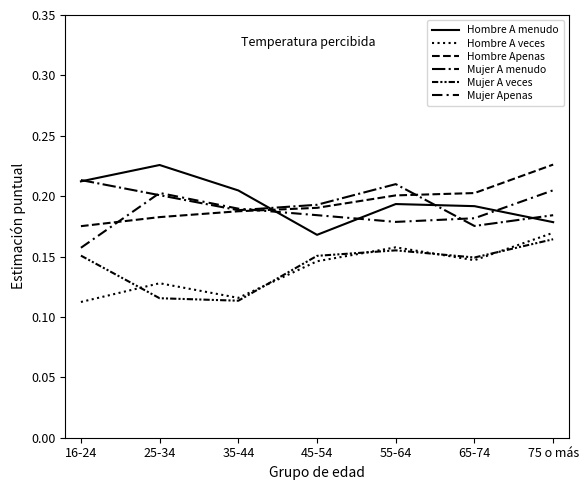

What value does the Hombre A menudo series have at 55-64?

0.2